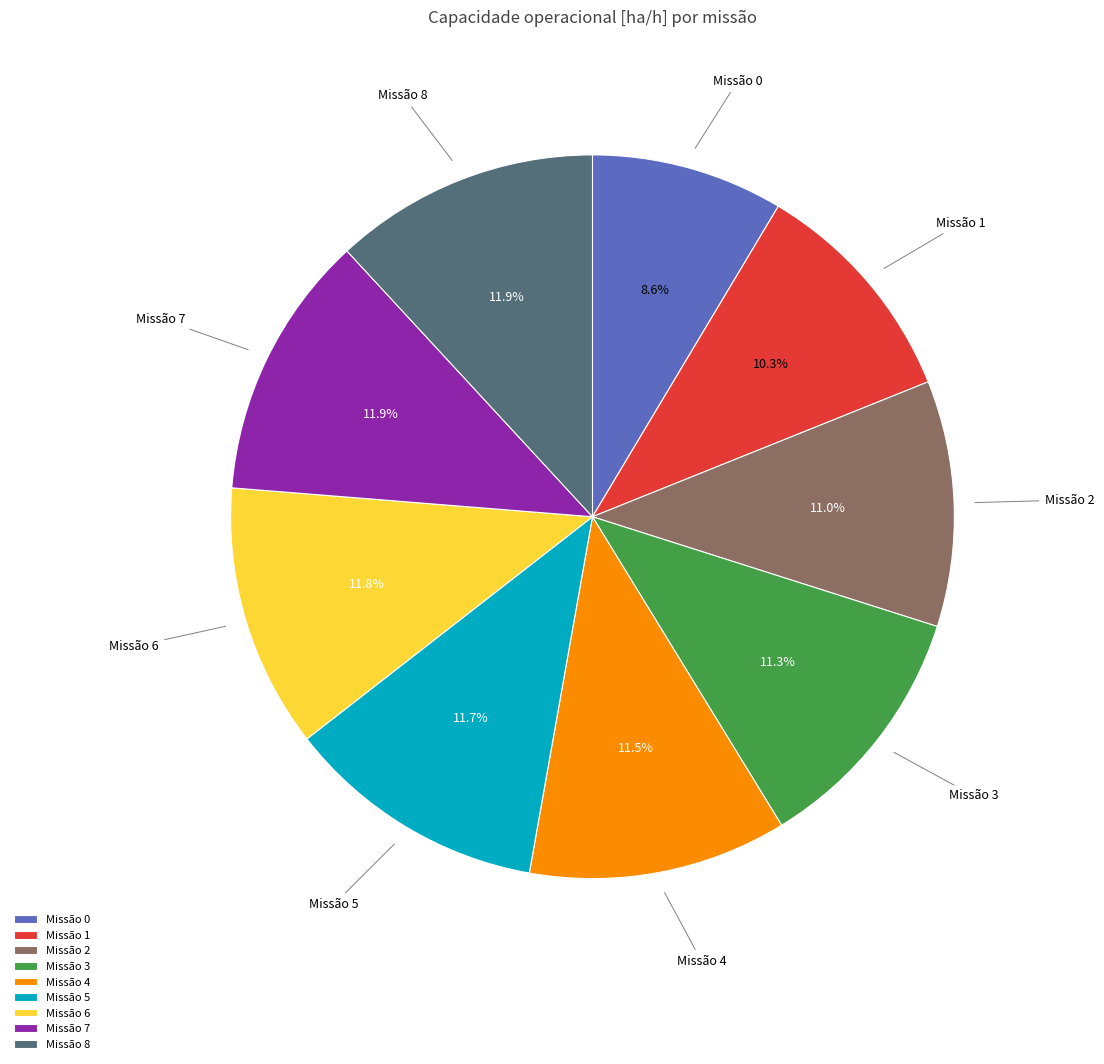

What is the smallest slice in the pie chart?

Missão 0